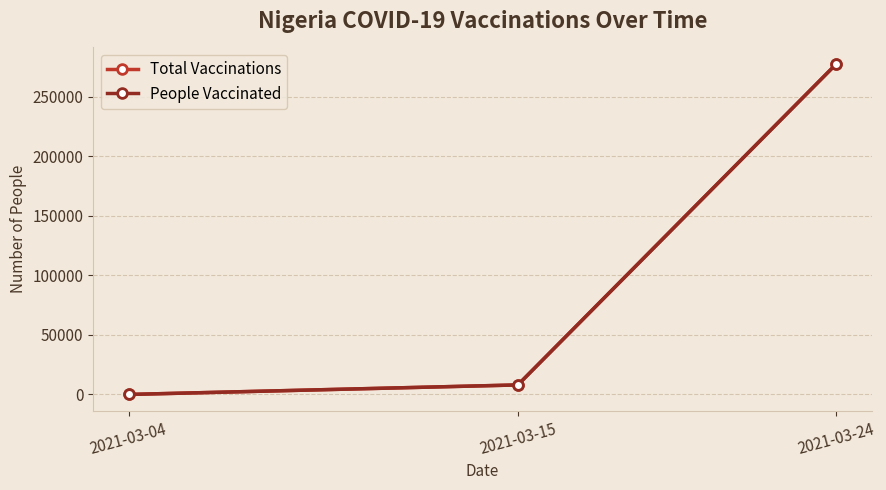

The value of Total Vaccinations at 2021-03-04 is 0. True or false?

True